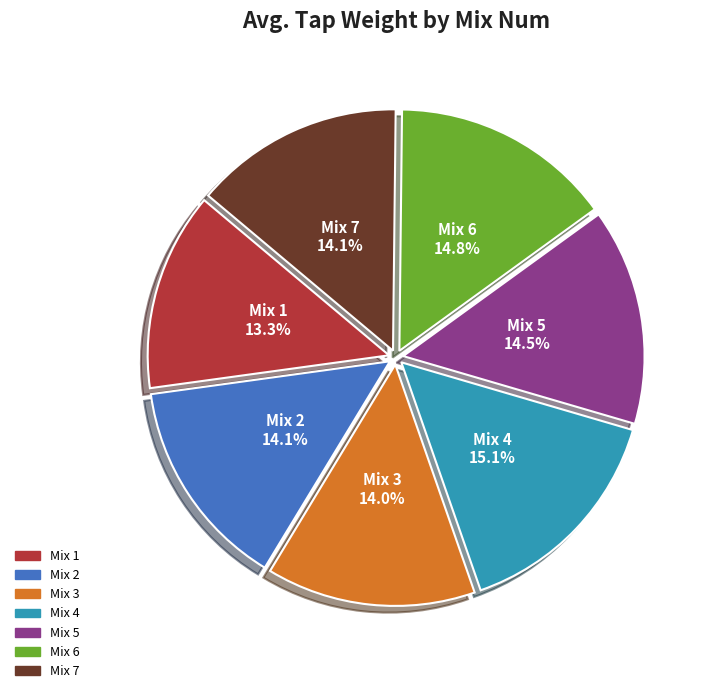

What percentage do Mix 6 and Mix 7 together represent?

28.9%